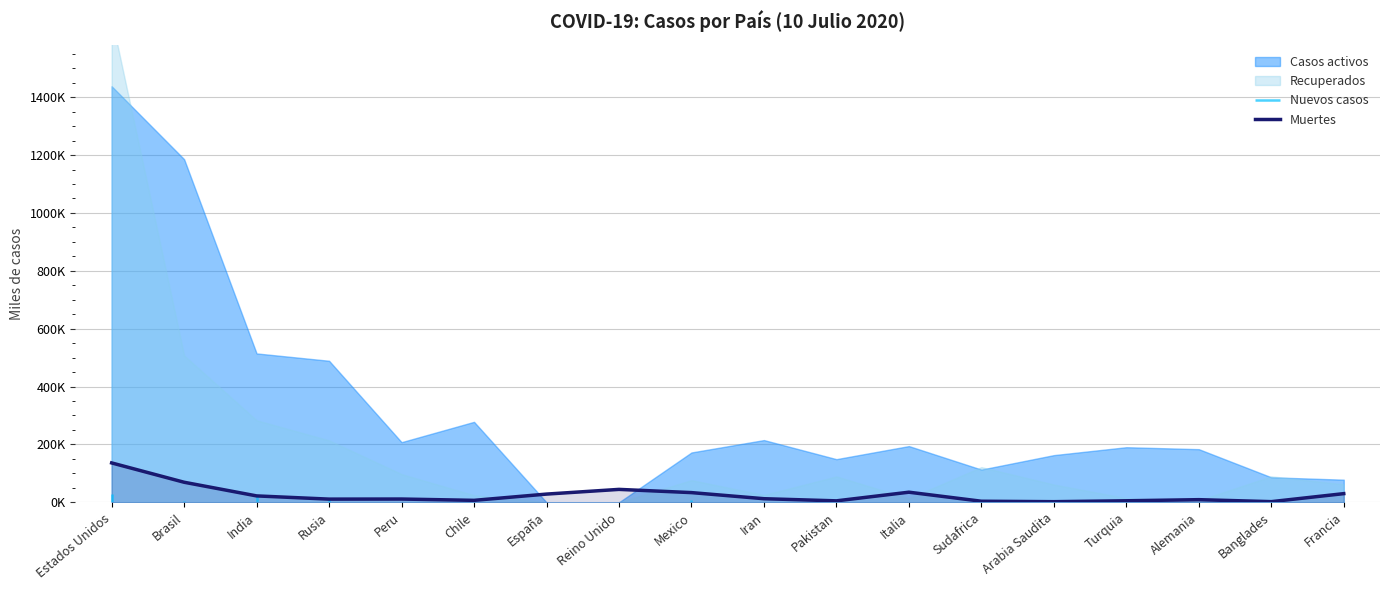

What is the minimum value shown in the chart?

2.2